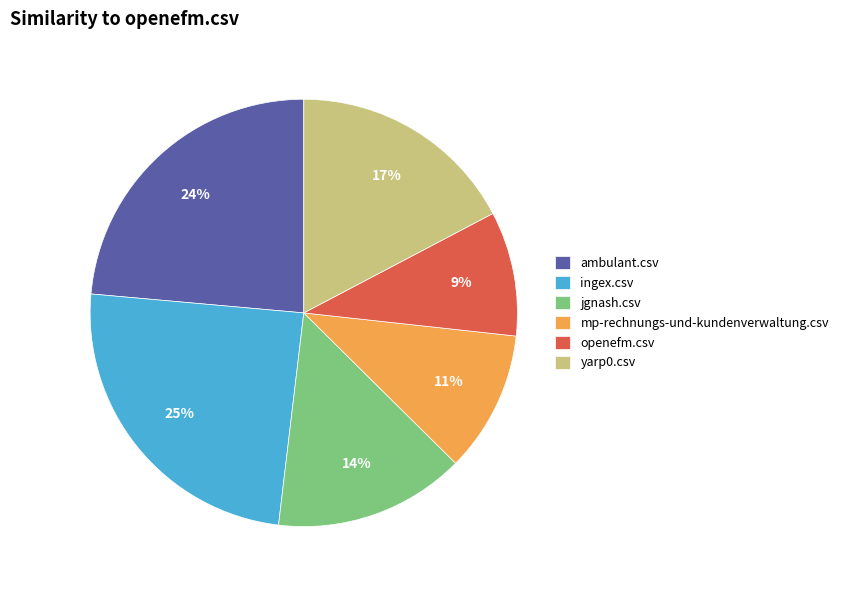

How many segments does this pie chart have?

6